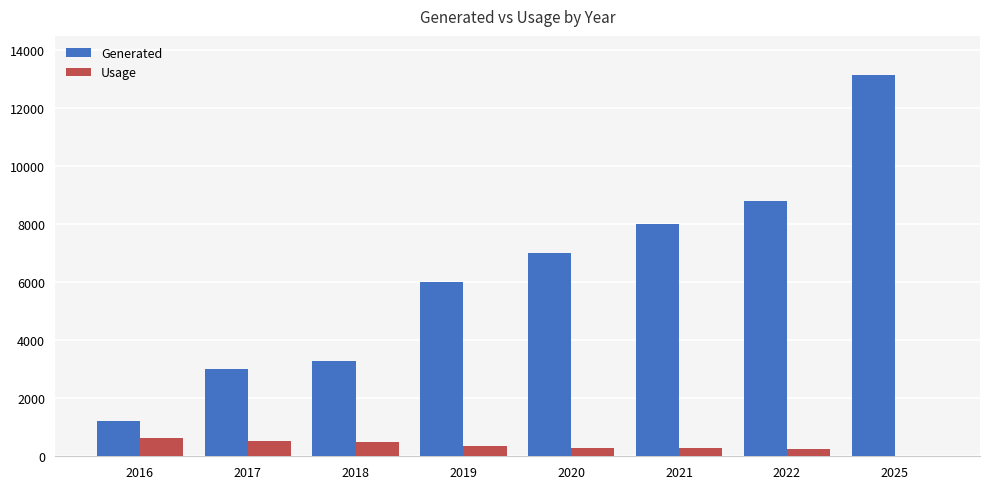

The Usage series shows 280 at 2020. True or false?

True